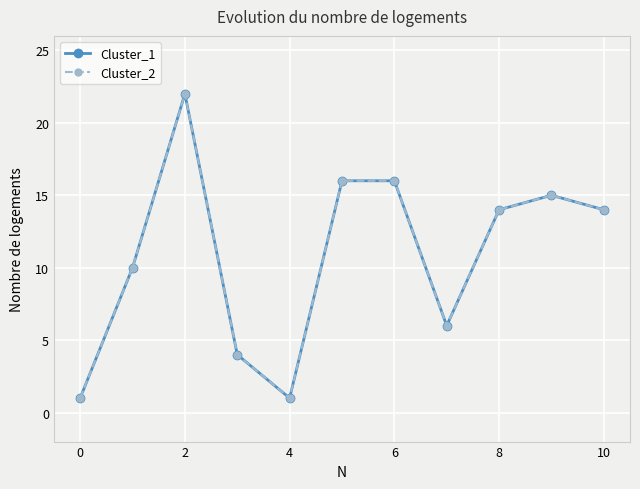

What is the difference between the second highest and second lowest values in the Cluster_2 series?

15